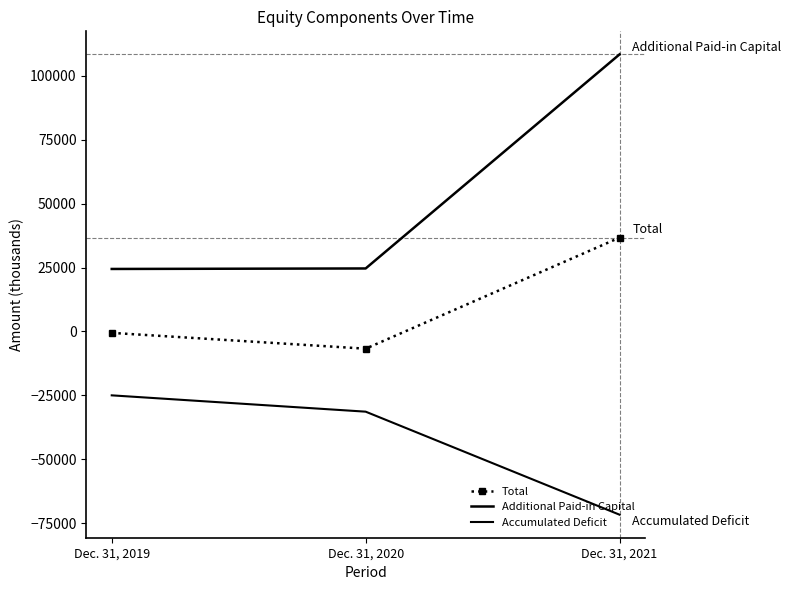

What is the sum of all Additional Paid-in Capital values?

157563